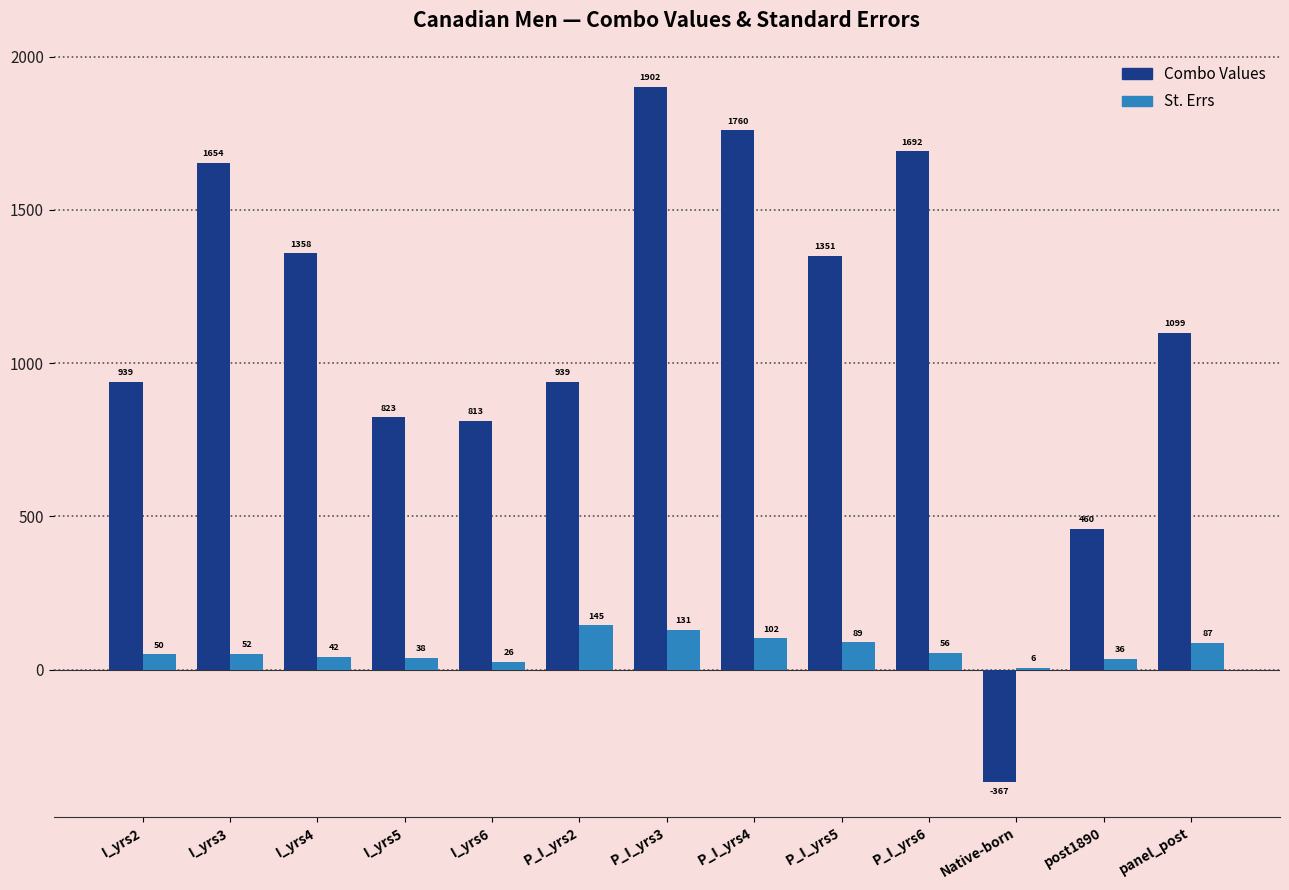

Which series has the largest total across all categories?

Combo Values